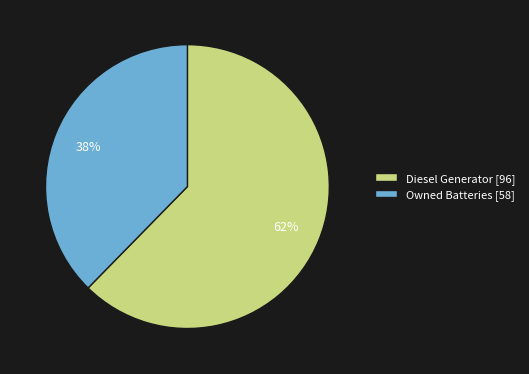

What percentage is the Owned Batteries [58] slice, to the nearest percent?

38%